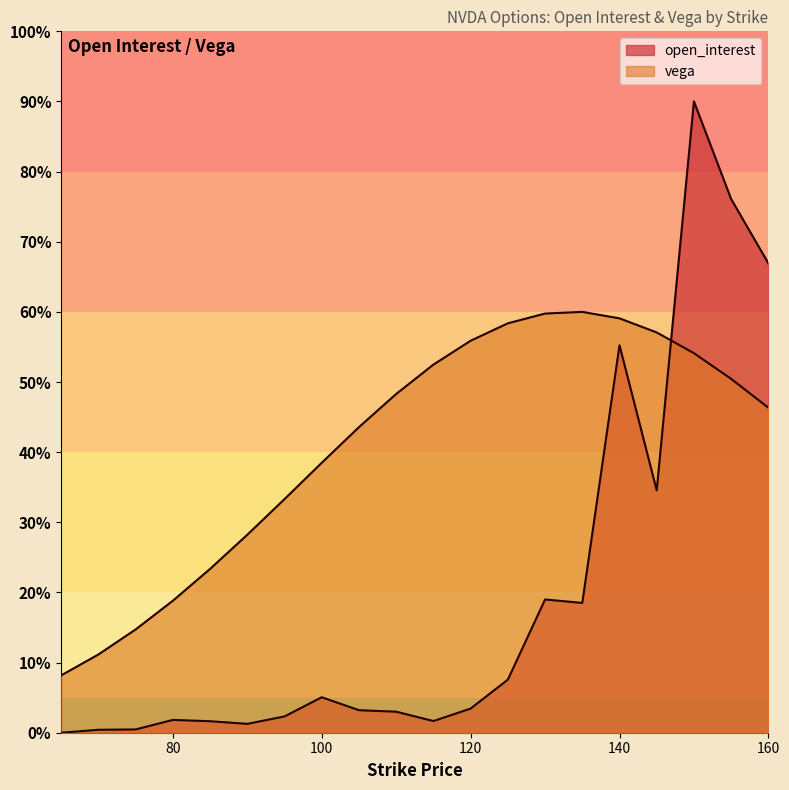

How many data points in open_interest are above 3?

11